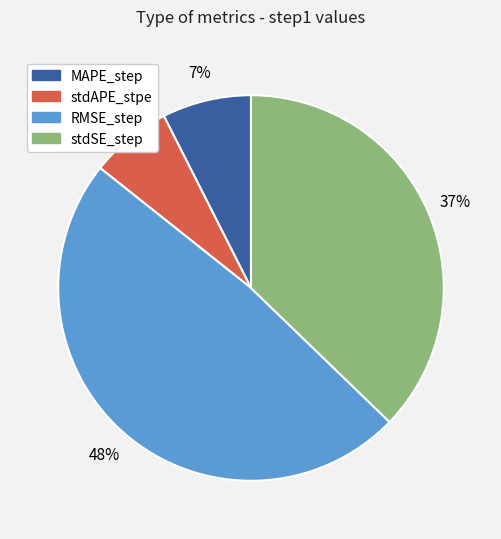

To the nearest percent, what is the difference between the MAPE_step and stdSE_step slice percentages?

30%